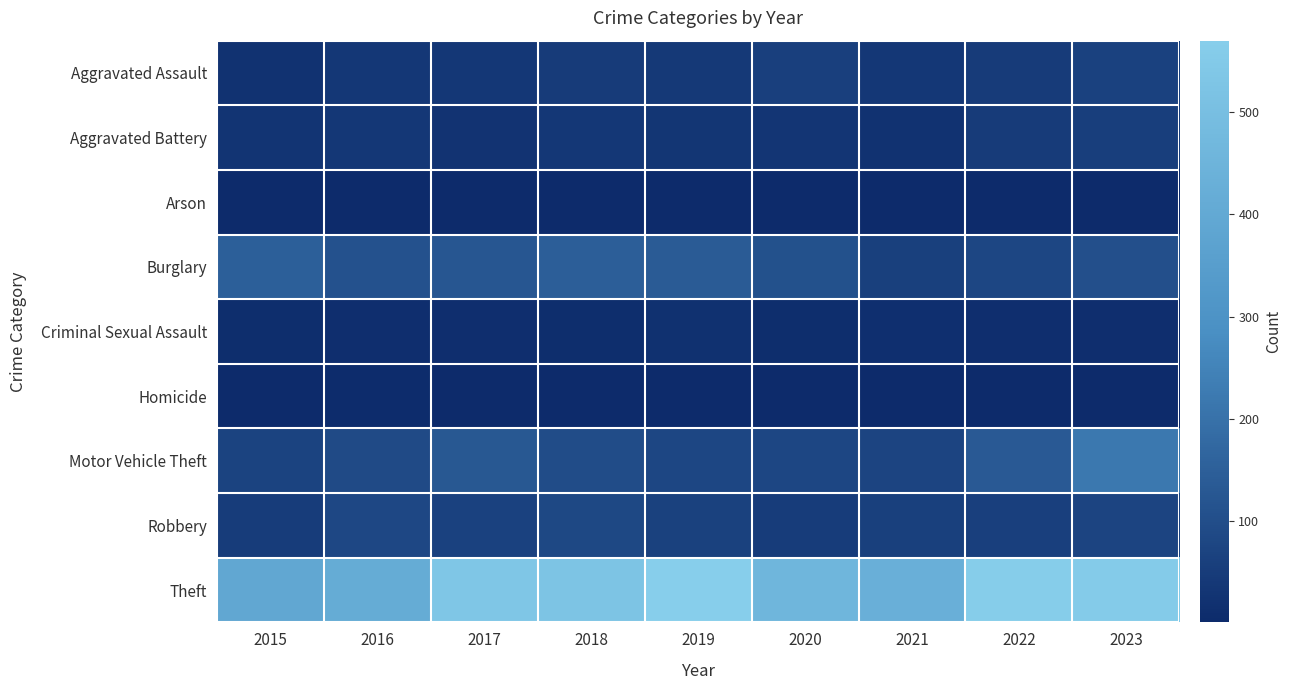

Count the number of categories in the chart.

9